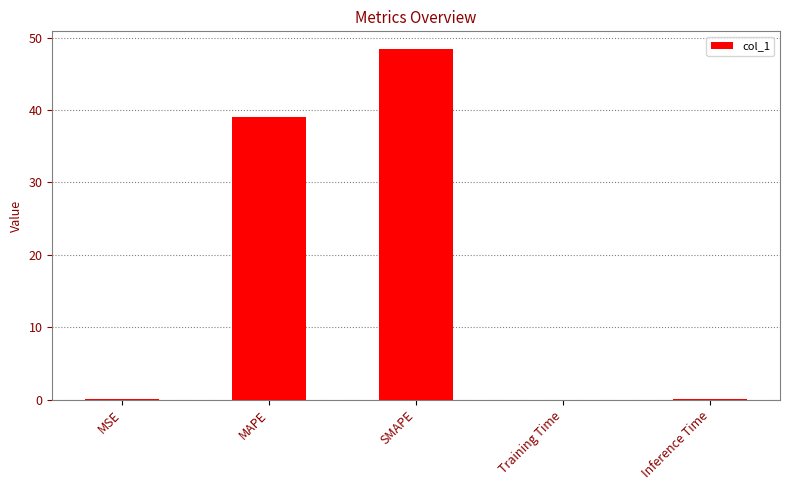

What is the sum of the values at SMAPE and MAPE?

87.5